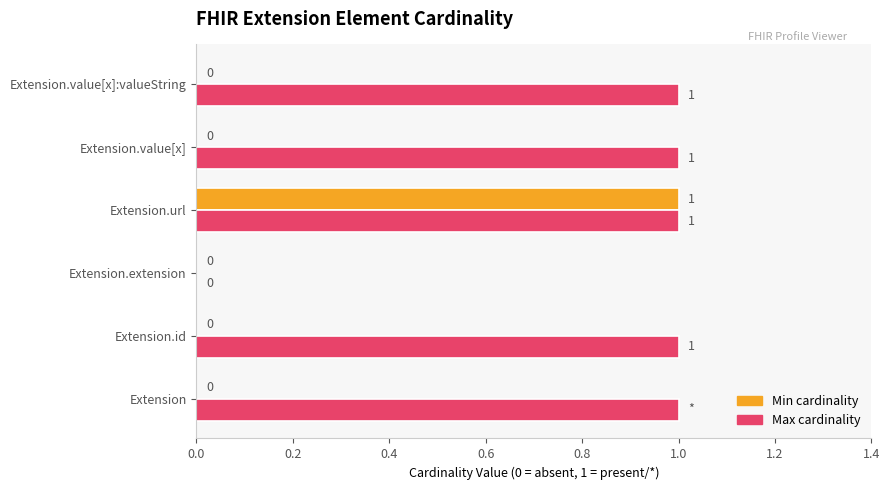

At which category is the sum across all series the highest?

Extension.url